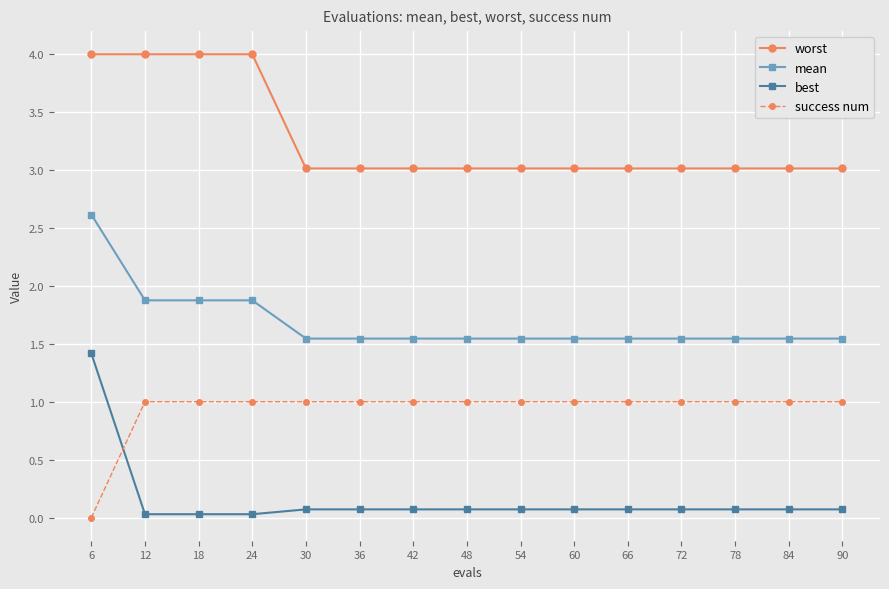

Does the chart display data point markers on the line(s)?

Yes